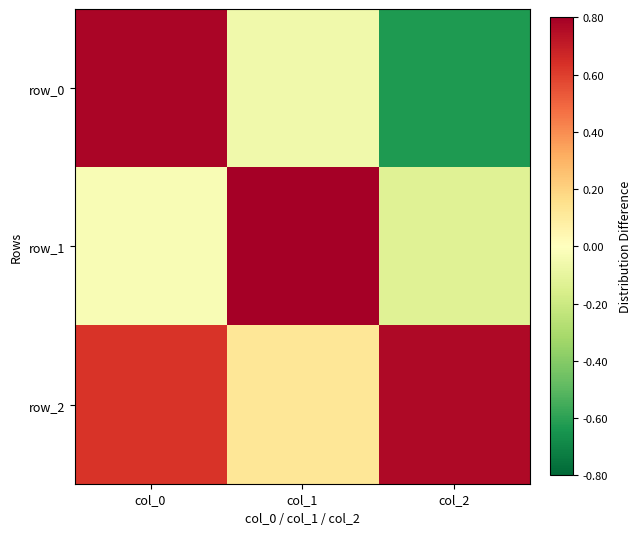

Reading right to left, what are all the values shown in this chart?

row_0: -0.6	-0.1	0.8
row_1: -0.1	1.0	-0.0
row_2: 0.8	0.1	0.6